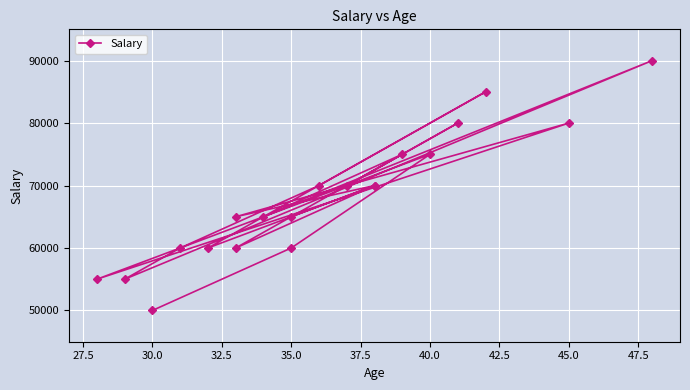

What is the difference between the second highest and minimum values?

35000